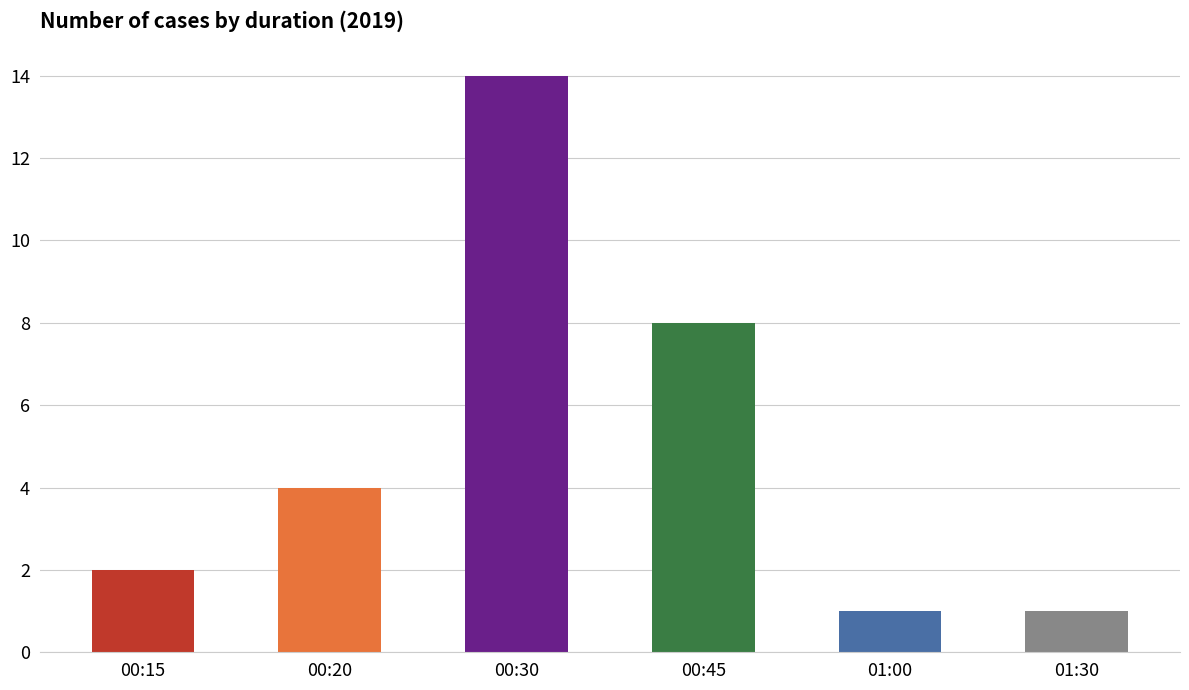

True or false: the data shows 1 at 01:00.

True